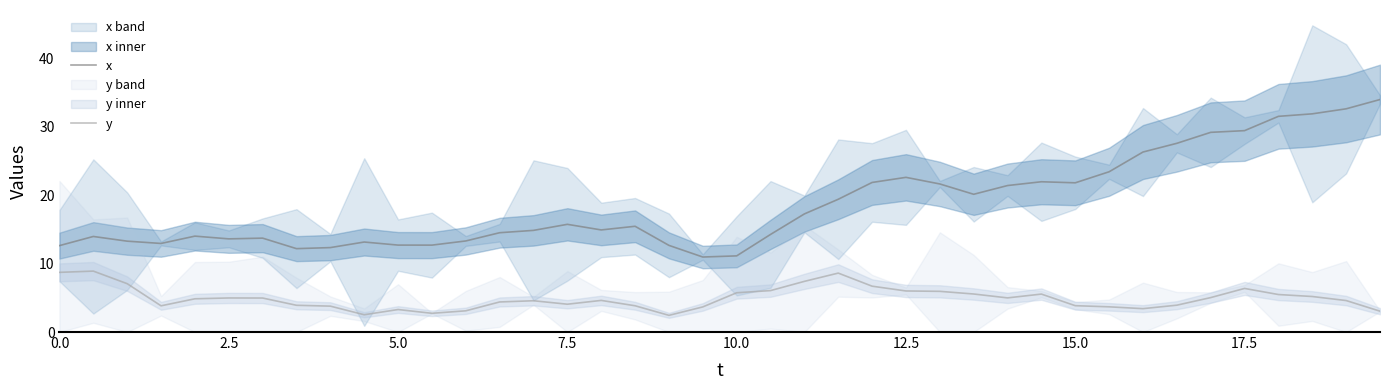

The x series shows 6.9 at 5.0. True or false?

False